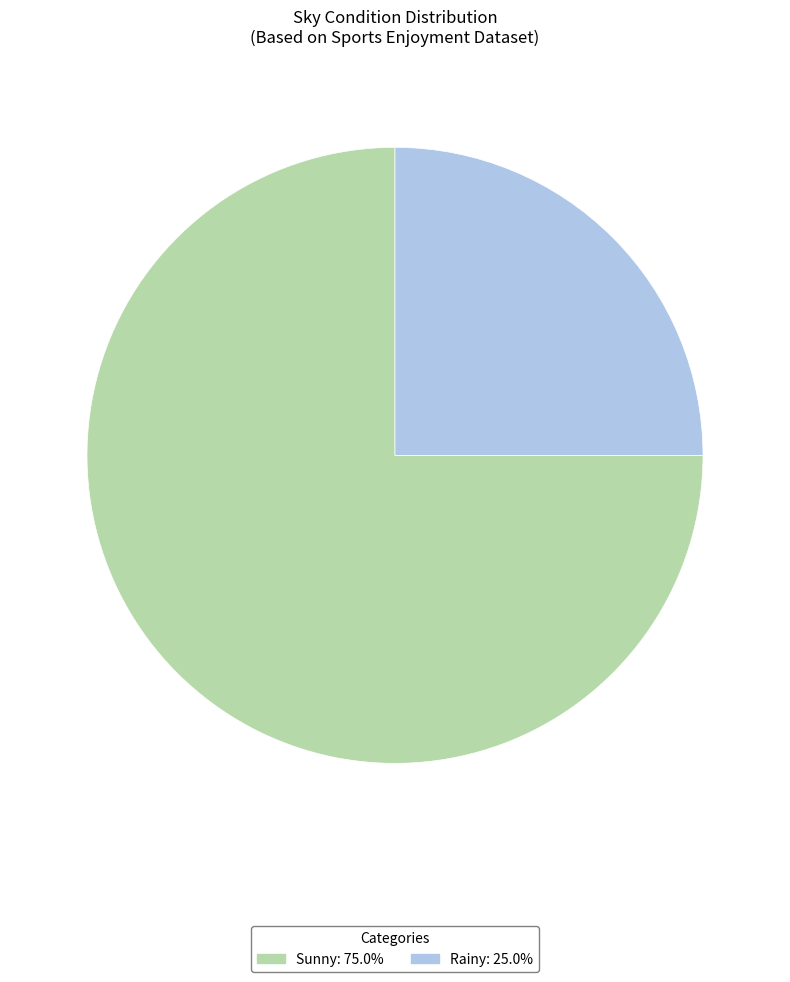

What is the smallest slice in the pie chart?

Rainy